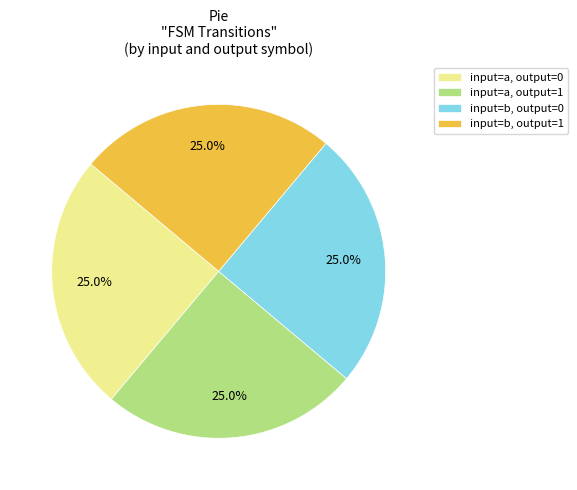

What is the total percentage of input=a, output=0 and input=b, output=1?

50.0%